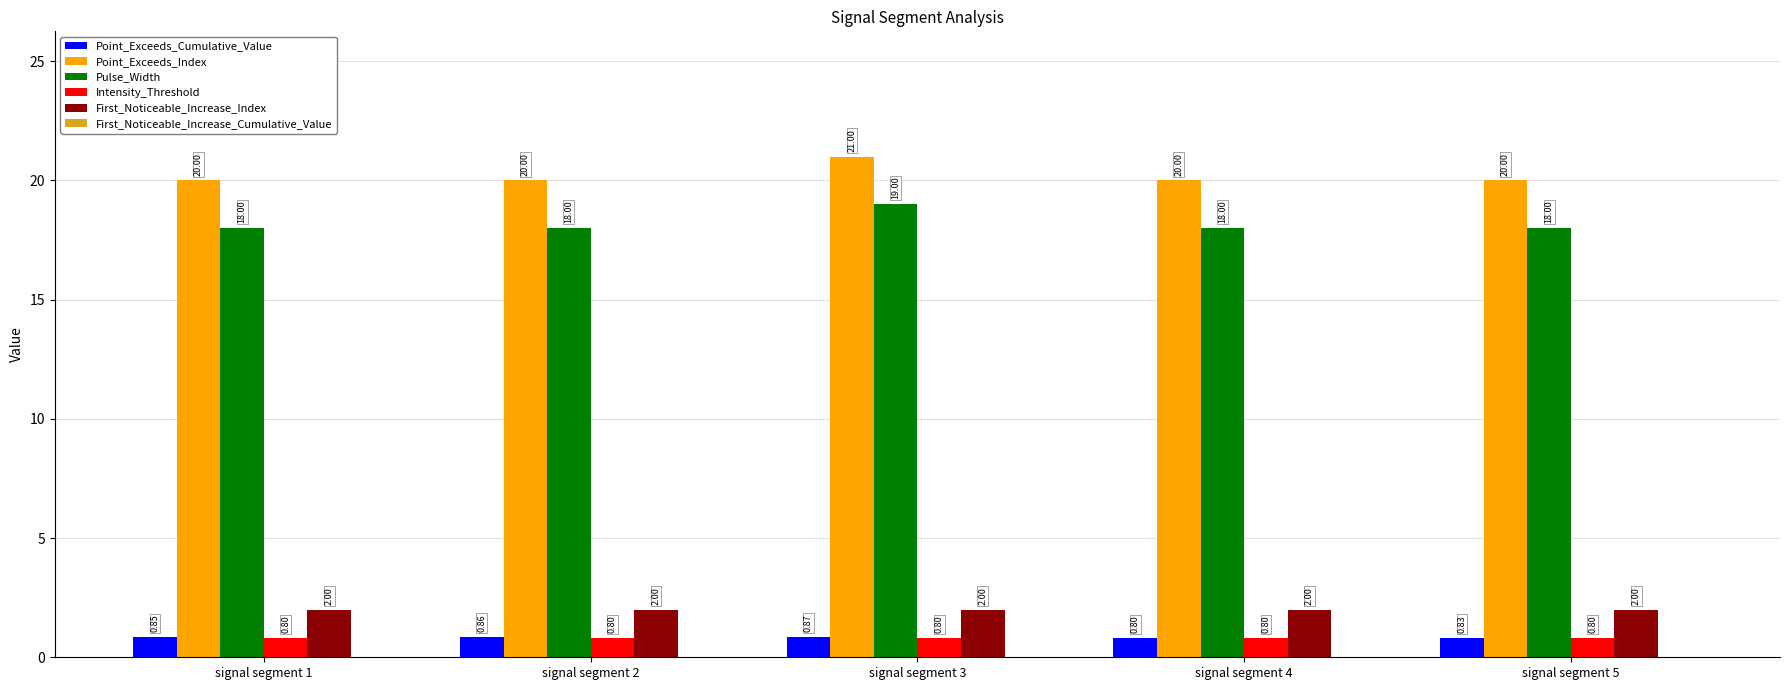

List the labels in order of Point_Exceeds_Cumulative_Value value, largest first.

signal segment 3, signal segment 2, signal segment 1, signal segment 5, signal segment 4